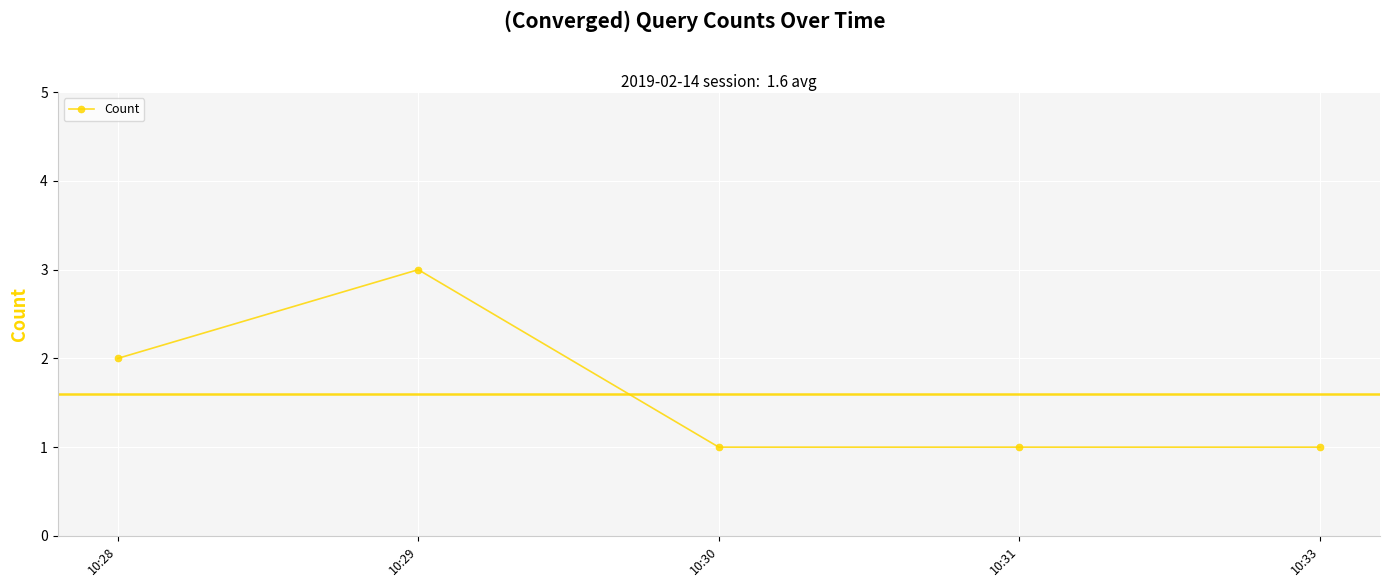

What is the difference between the values at 10:28 and 10:30?

1